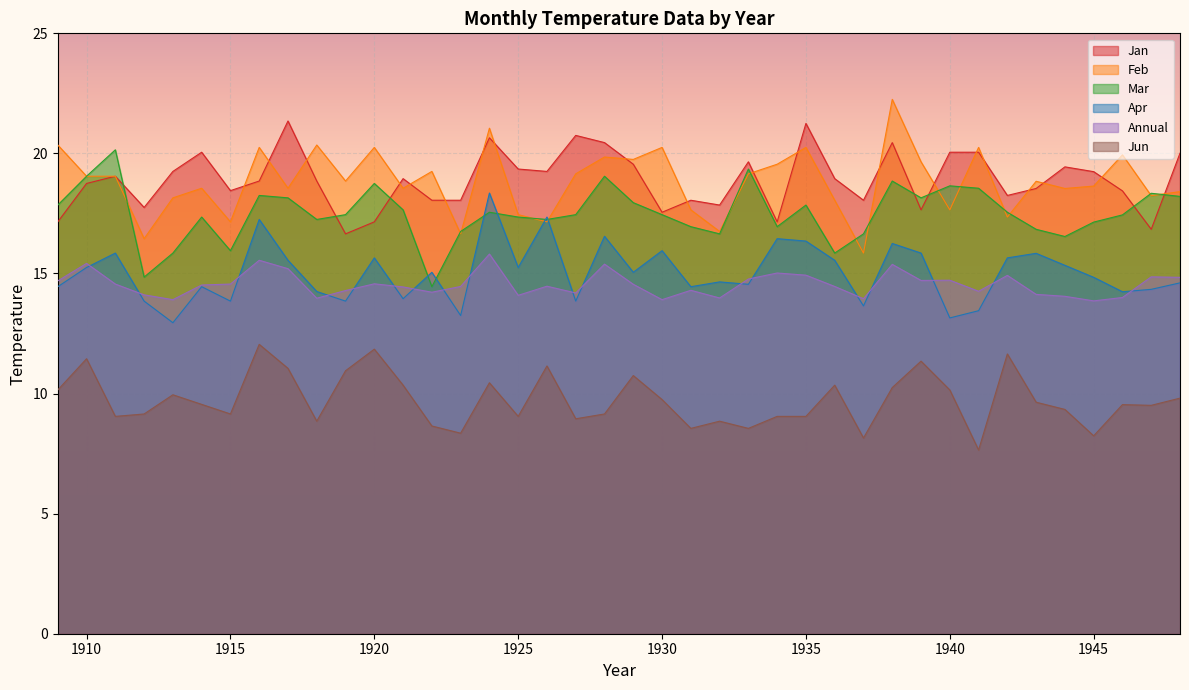

True or false: Mar and Annual intersect in this chart.

False